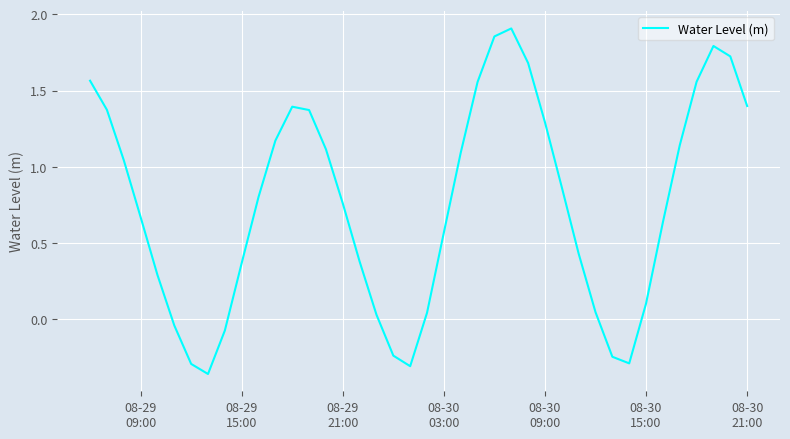

What is the difference between the maximum and minimum values?

2.3